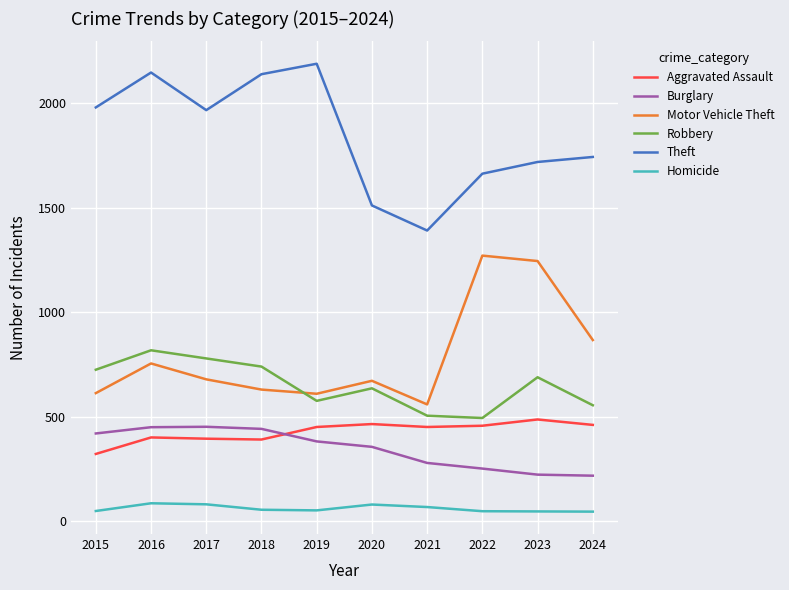

Where is Motor Vehicle Theft nearest to the value 916?

2024